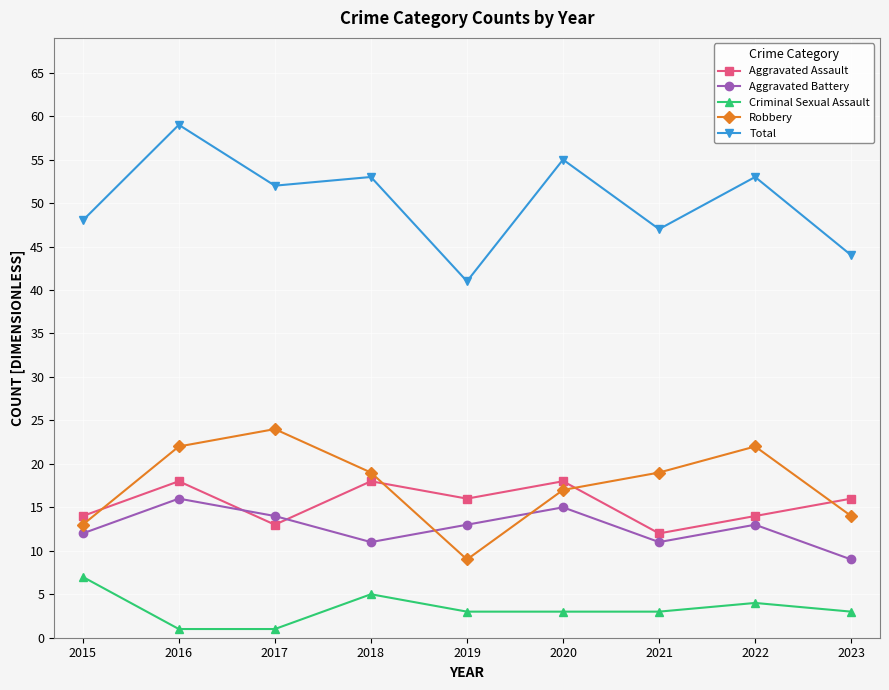

How many Criminal Sexual Assault values are between 3 and 4?

5